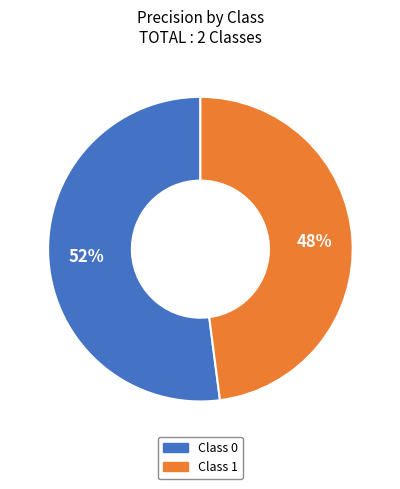

To the nearest percent, what is the average slice percentage?

50%